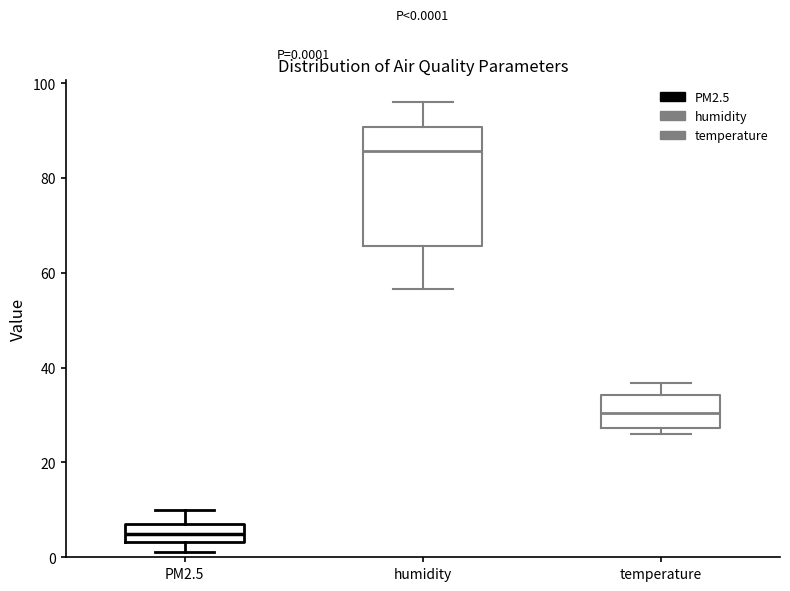

Comparing the boxes themselves (not the whiskers), which one is the tallest?

humidity